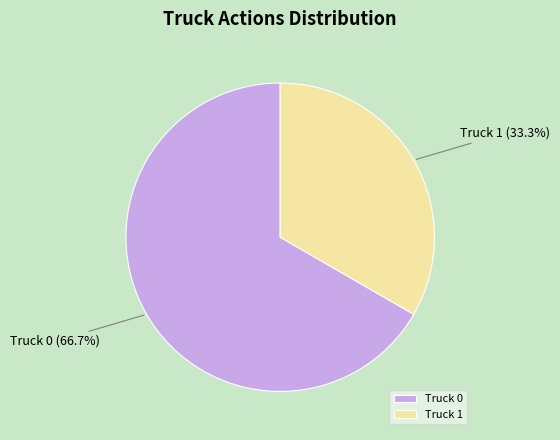

Between Truck 0 and Truck 1, which is larger?

Truck 0